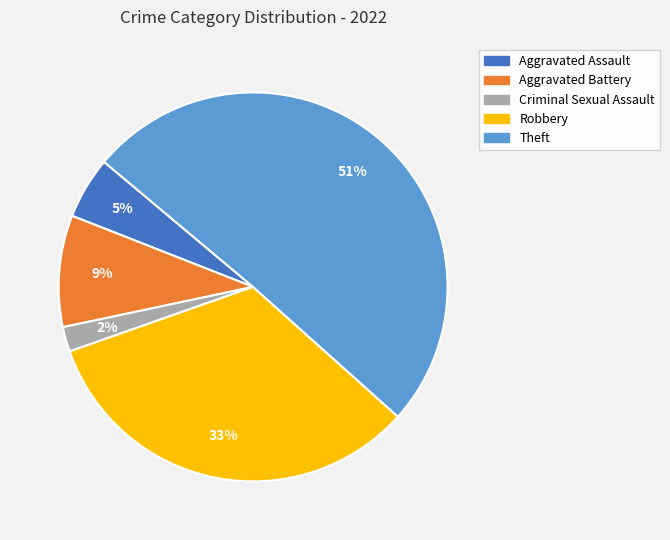

Rank the categories by value from lowest to highest.

Criminal Sexual Assault, Aggravated Assault, Aggravated Battery, Robbery, Theft